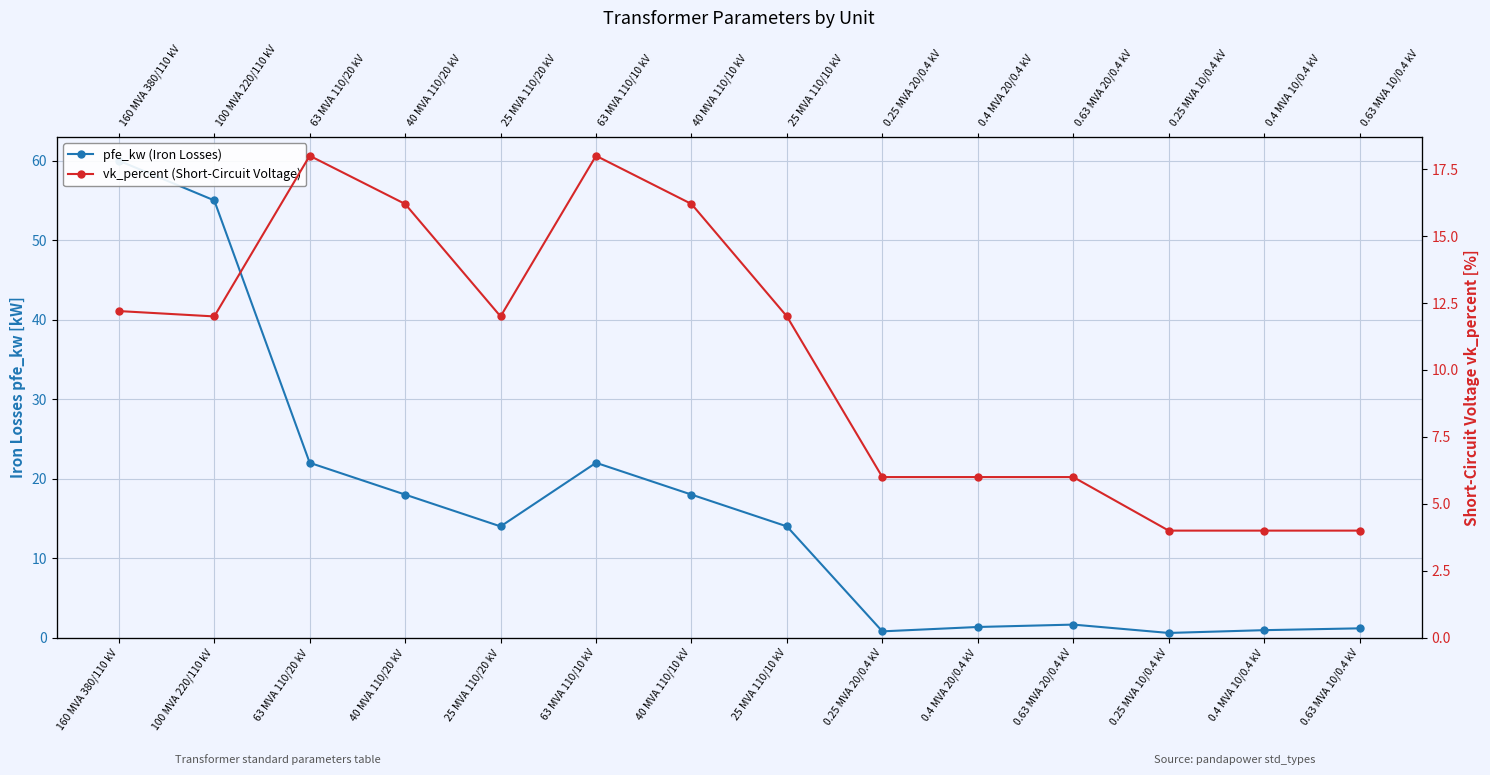

What is the label of the 5th point from the right?

0.4 MVA 20/0.4 kV